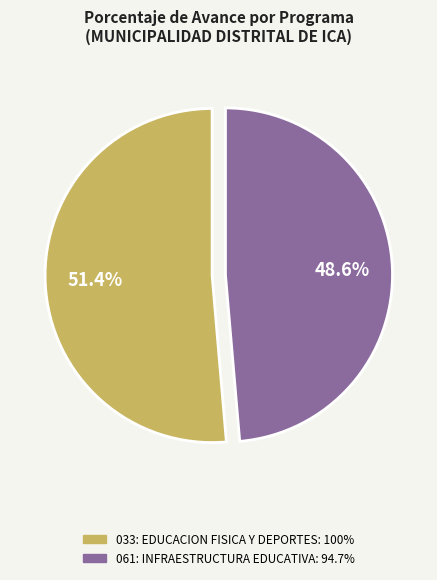

How many segments does this pie chart have?

2